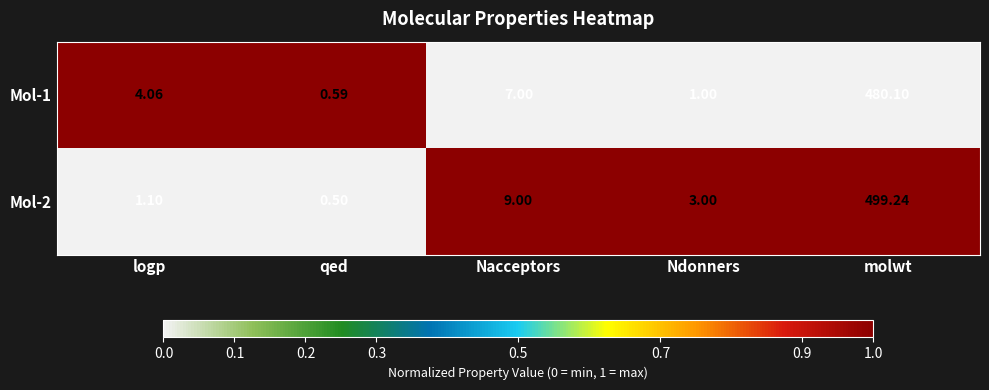

What is the greatest value displayed?

499.2